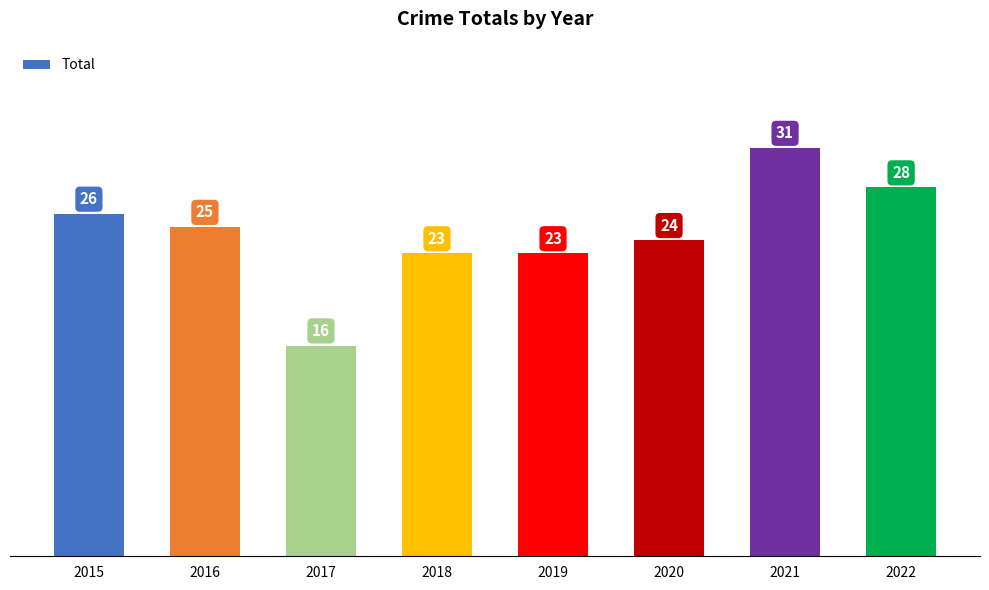

What is the change in value from 2020 to 2022?

+4